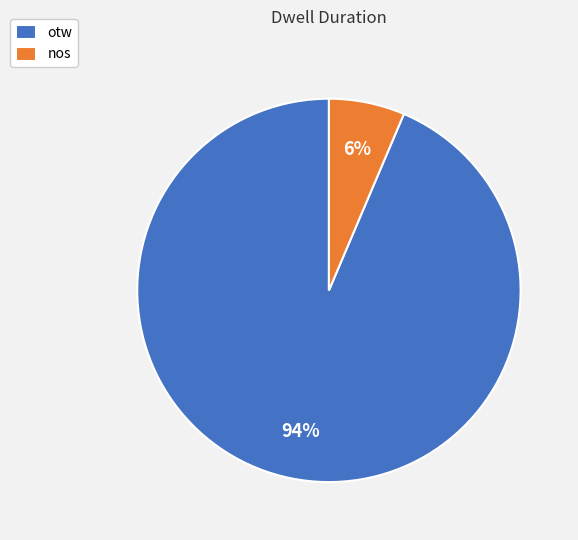

To the nearest percent, what is the average slice percentage?

50%